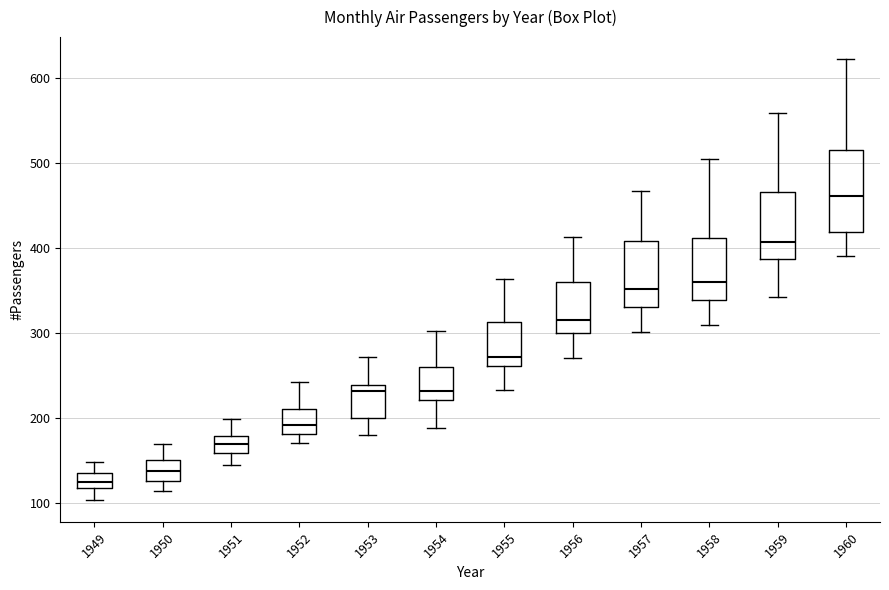

Which box has the lowest median line?

1949